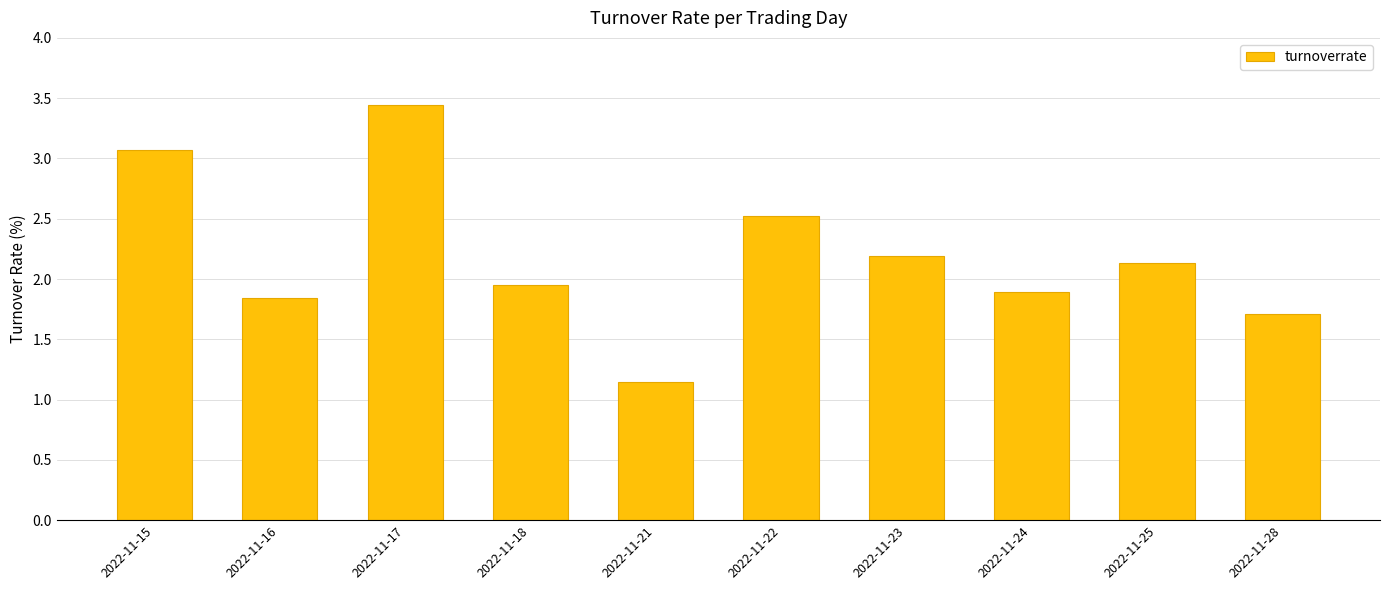

What is the difference between the maximum and minimum values?

2.3